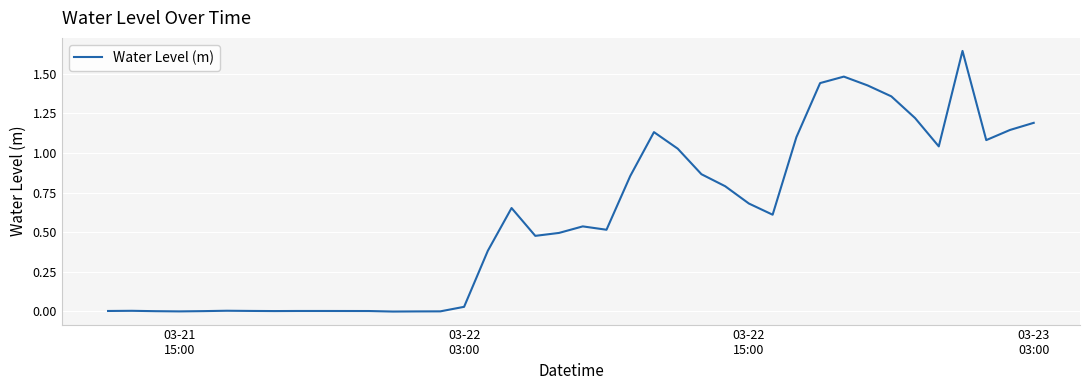

Does the chart have visible grid lines?

Yes